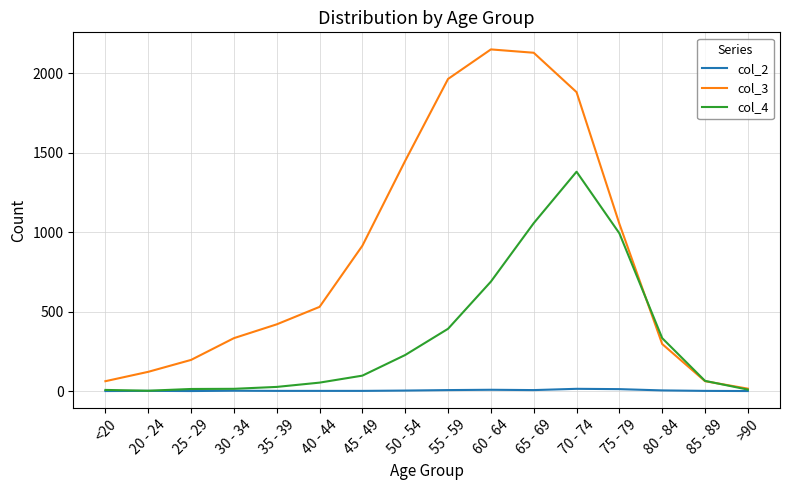

At which category is the sum across all series the highest?

70 - 74